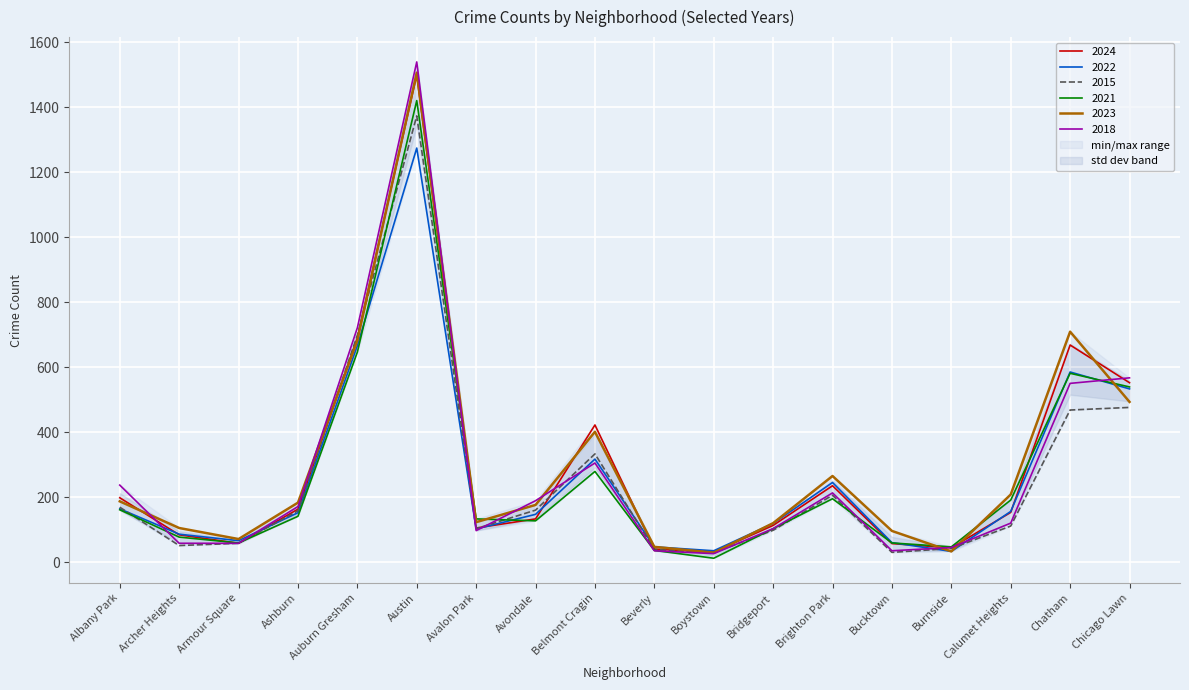

What are all the series names shown in the legend?

2024, 2022, 2015, 2021, 2023, 2018